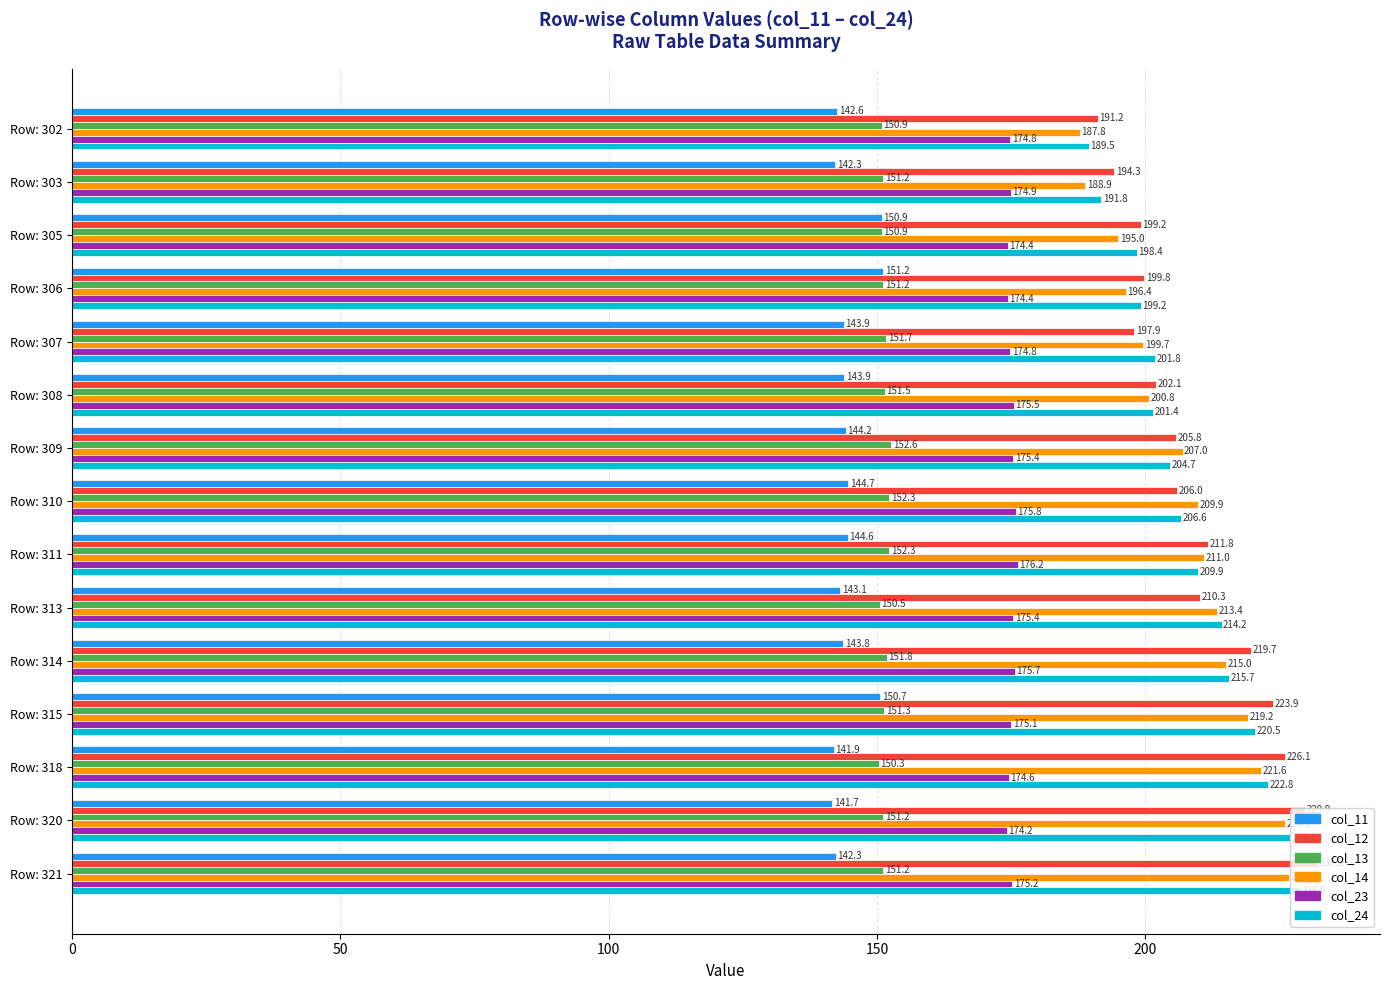

Is it true that col_11 equals 143.8 at Row: 314?

True